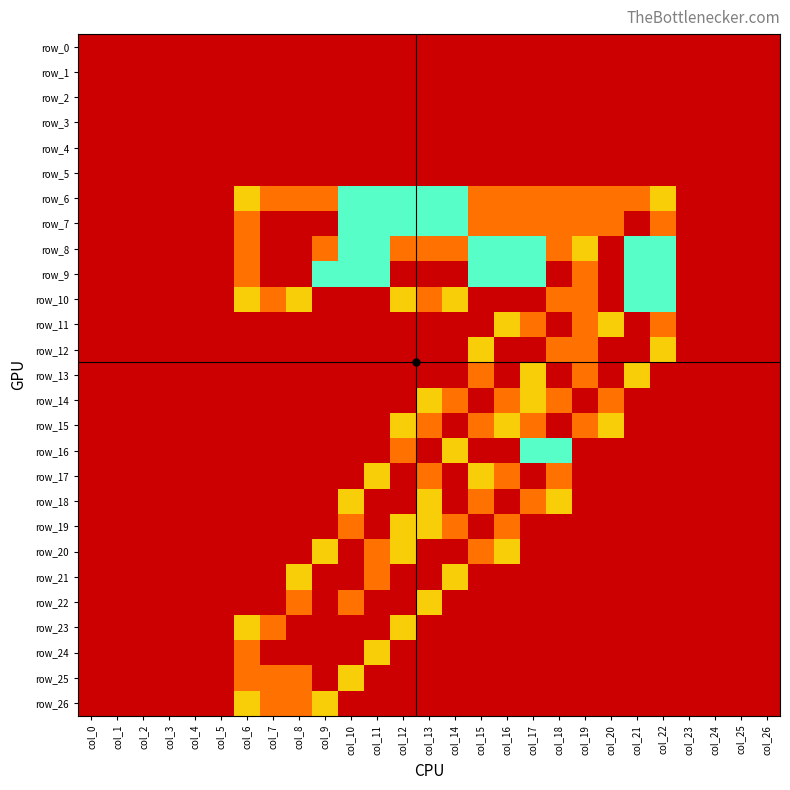

What is the difference between the row_7 values at col_19 and col_5?

1.5